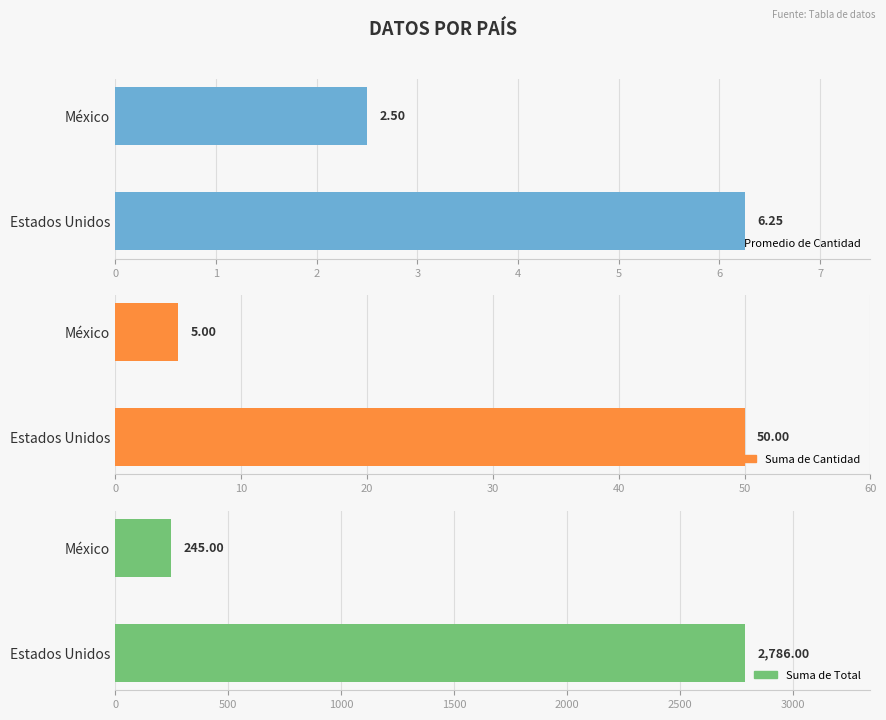

How many bars are there in each group?

3